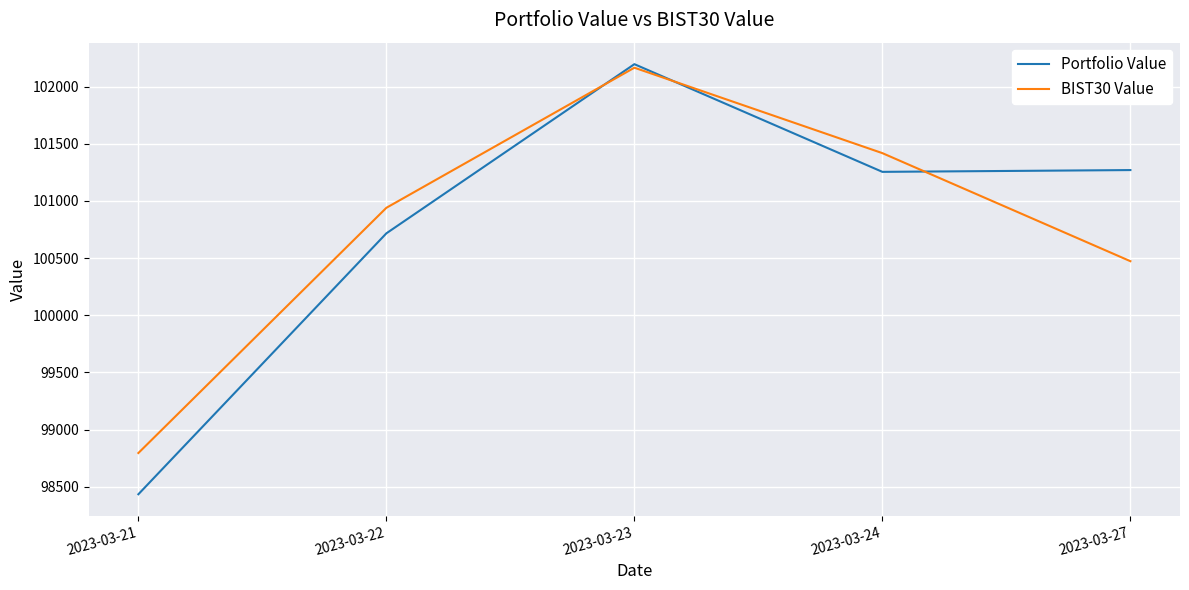

Between 2023-03-22 and 2023-03-27, which series saw the biggest shift?

Portfolio Value